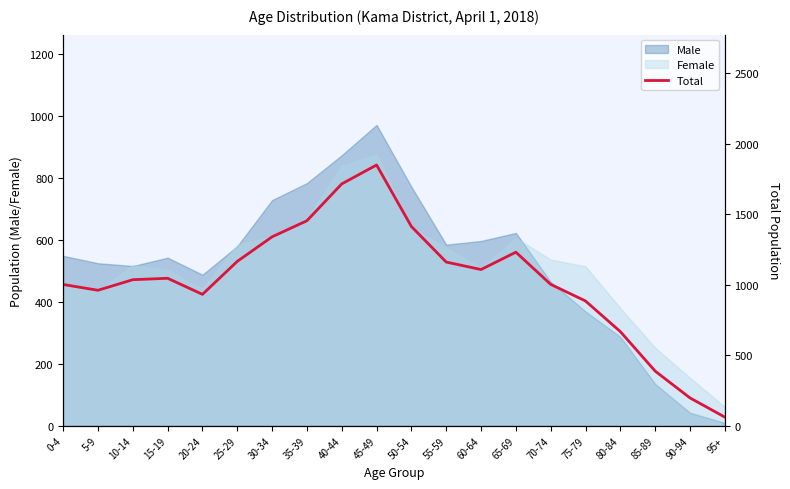

What is the difference between the maximum and minimum values?

1787